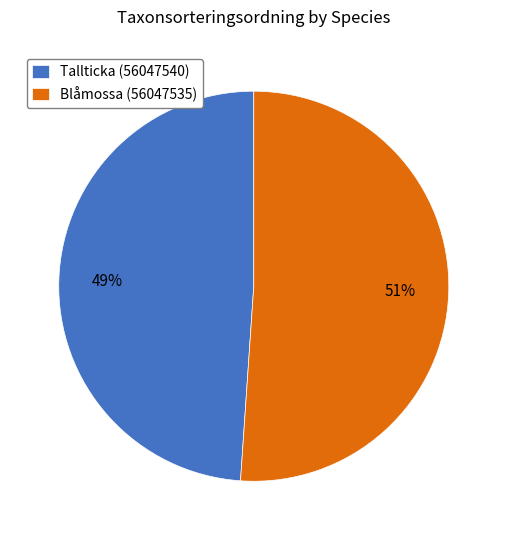

Approximately how many times larger is the value at Tallticka (56047540) compared to Blåmossa (56047535)?

1.0